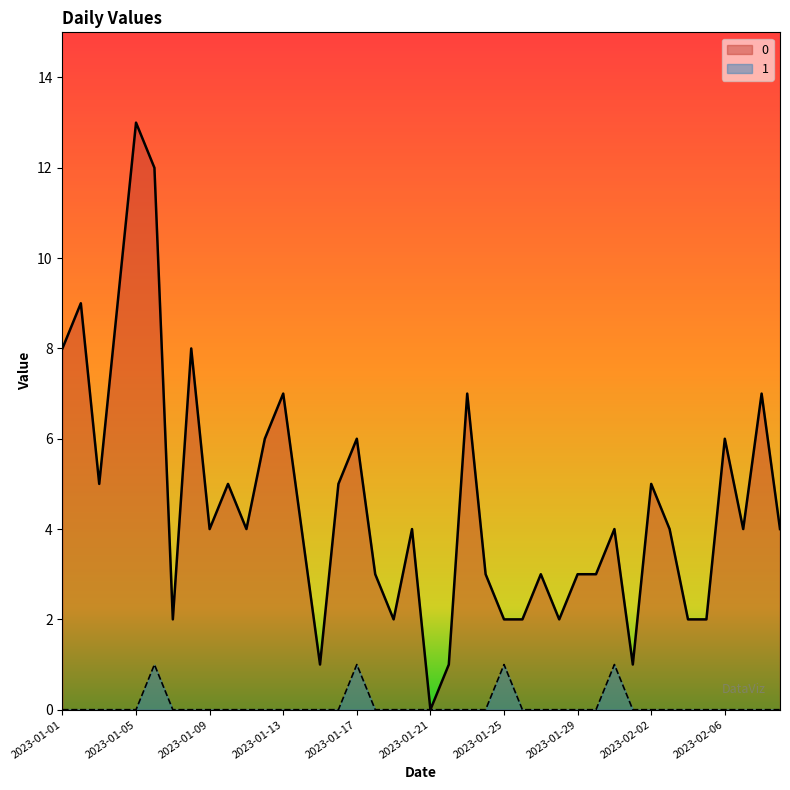

Is it true that 0 equals 2 at 2023-01-26?

True